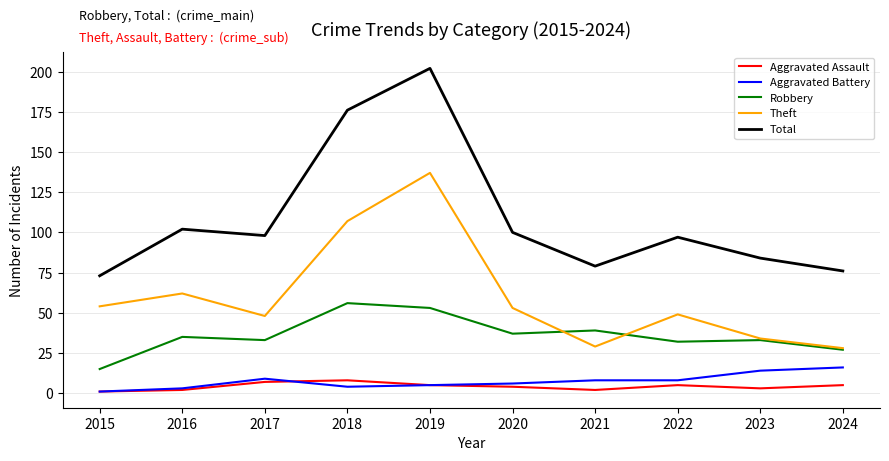

How many values in the Aggravated Battery series are below 8?

5